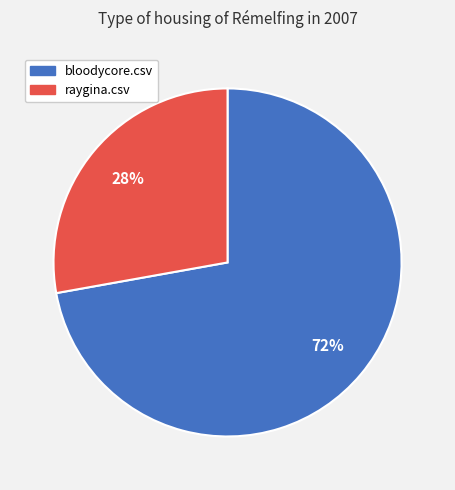

Do raygina.csv and bloodycore.csv together represent more than half of the pie?

Yes